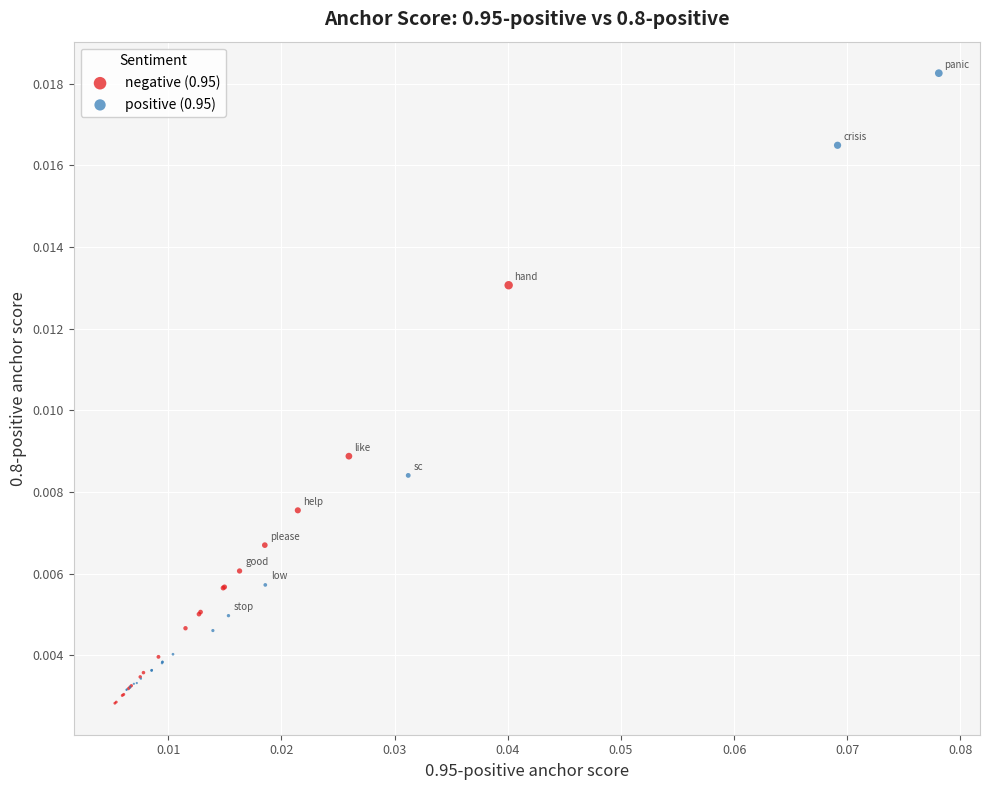

Which series contains the lowest Y value?

negative (0.95)